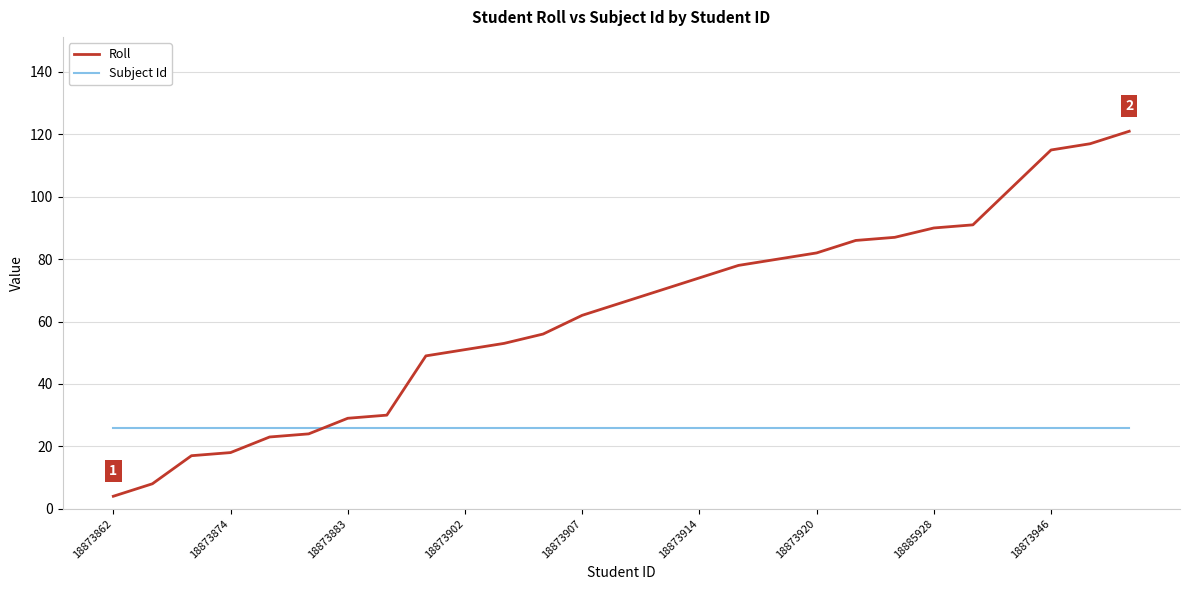

Reading left to right, list all the values displayed in this chart.

Roll: 4	8	17	18	23	24	29	30	49	51	53	56	62	66	70	74	78	80	82	86	87	90	91	103	115	117	121
Subject Id: 26	26	26	26	26	26	26	26	26	26	26	26	26	26	26	26	26	26	26	26	26	26	26	26	26	26	26